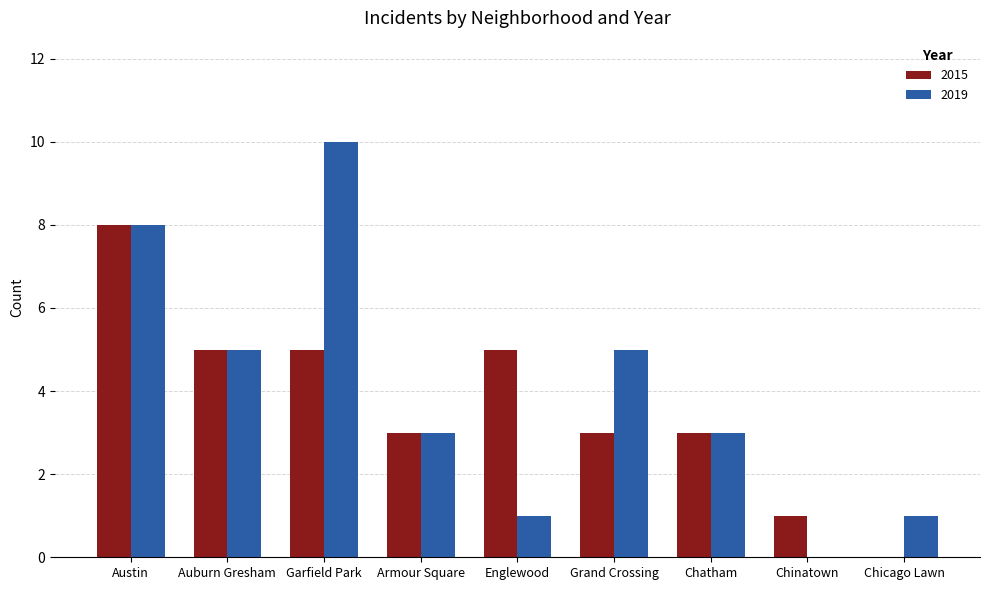

What is the maximum value for 2019?

10